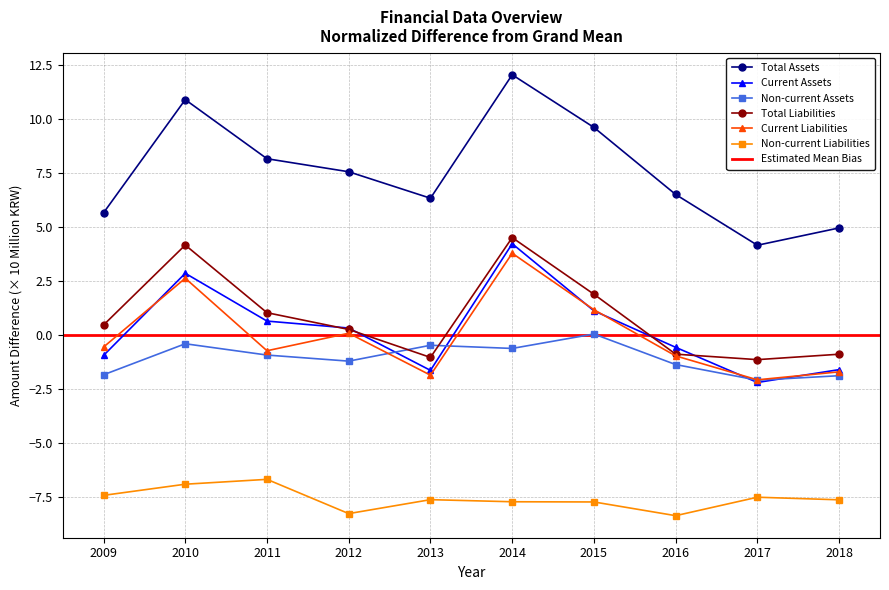

Where is the first local minimum for Total Assets?

2013